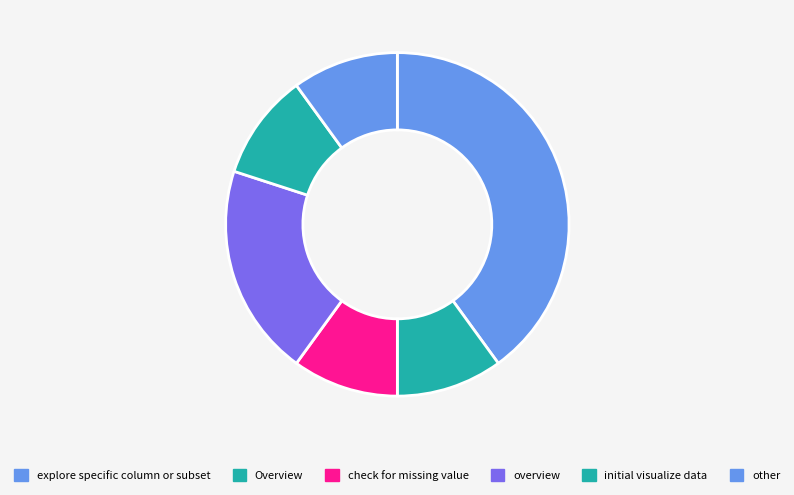

To the nearest percent, what is the average slice percentage?

17%